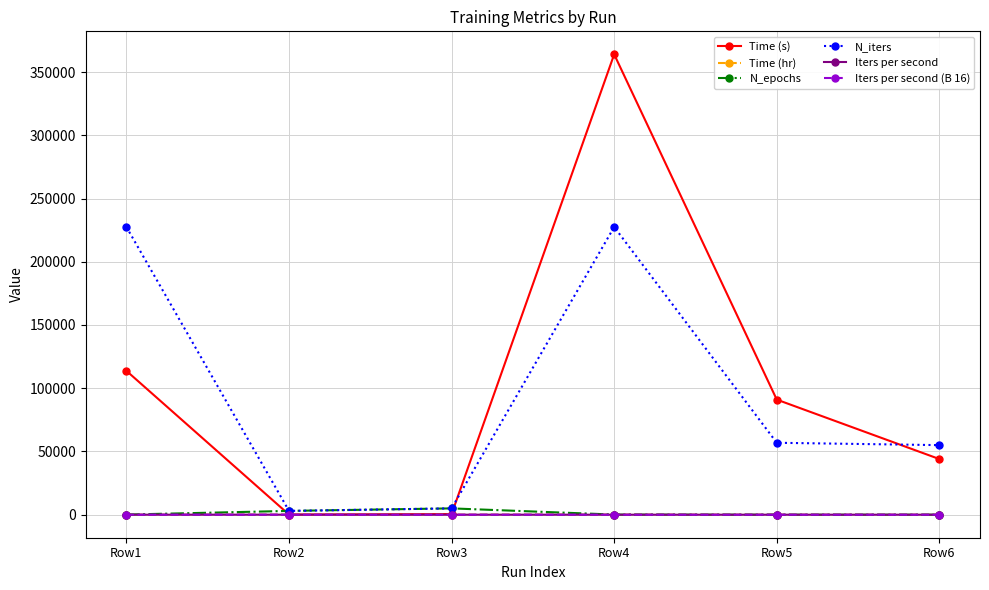

What is the sum of the Iters per second values at Row4 and Row6?

1.9